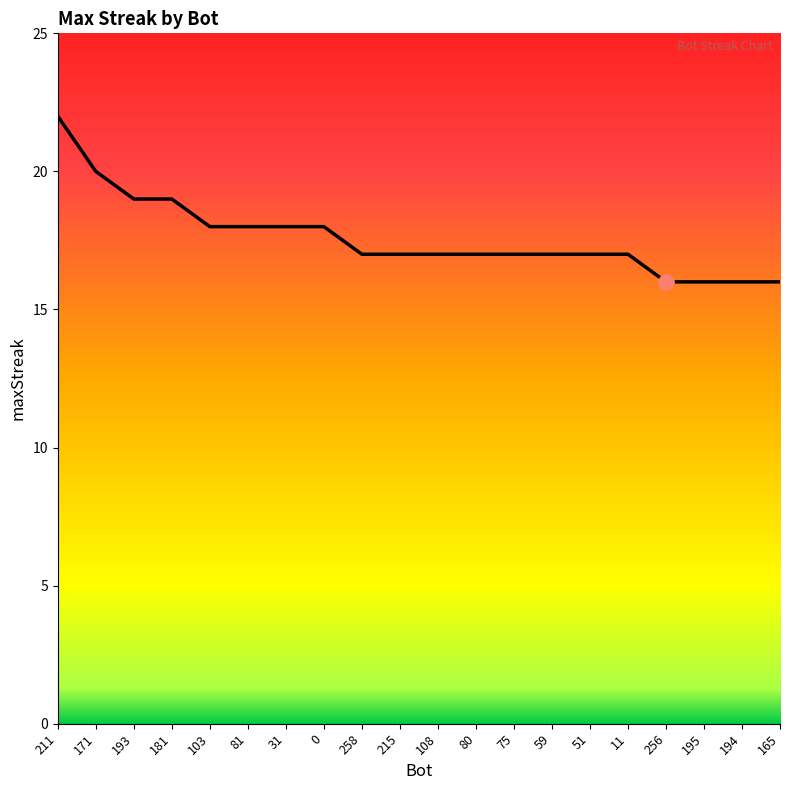

Between 81 and 11, which is larger?

81